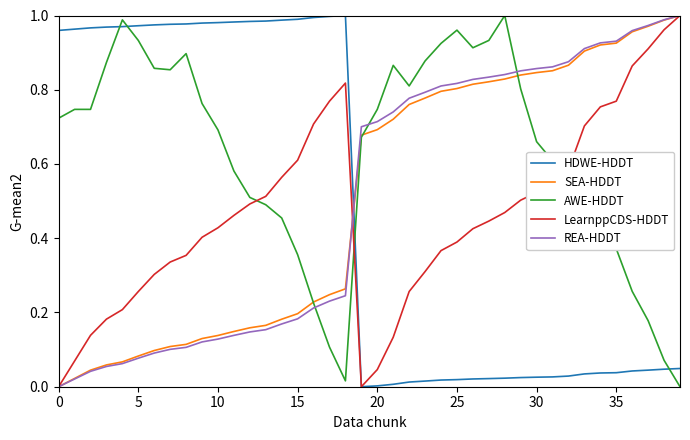

True or false: AWE-HDDT and HDWE-HDDT cross at least once.

True